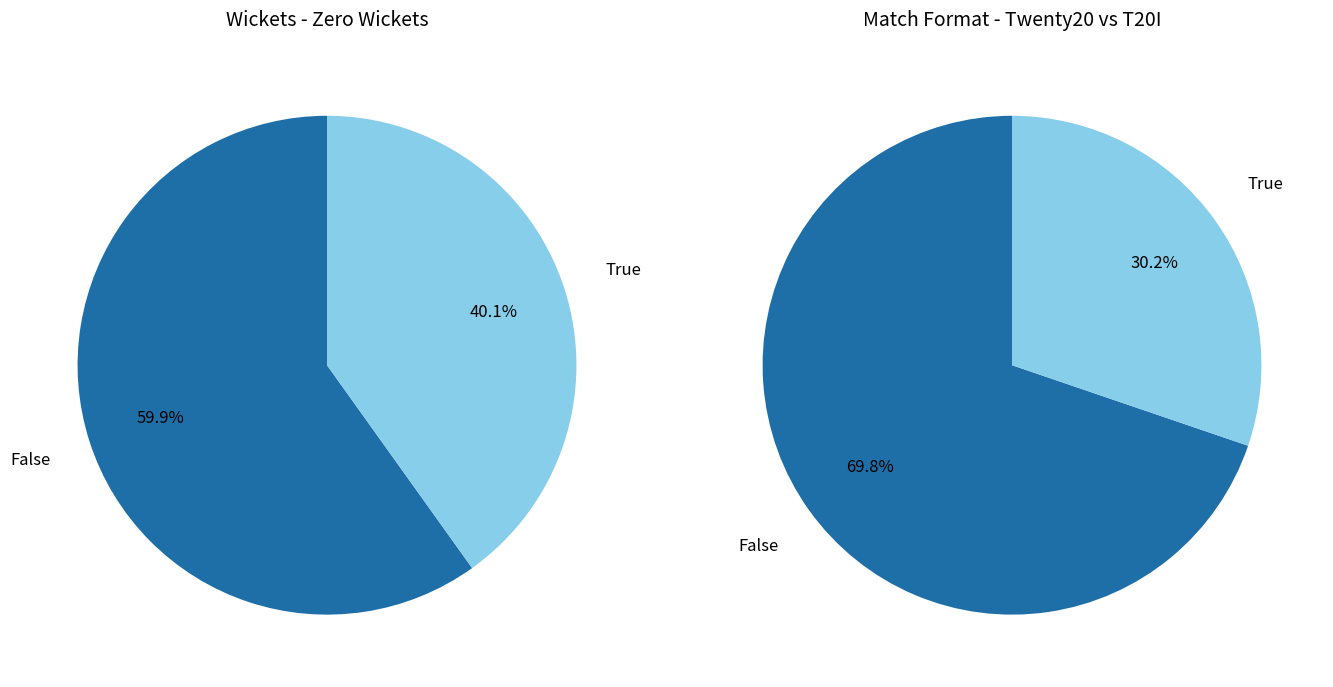

To the nearest percent, what is the difference between the largest and smallest slice percentages?

40%